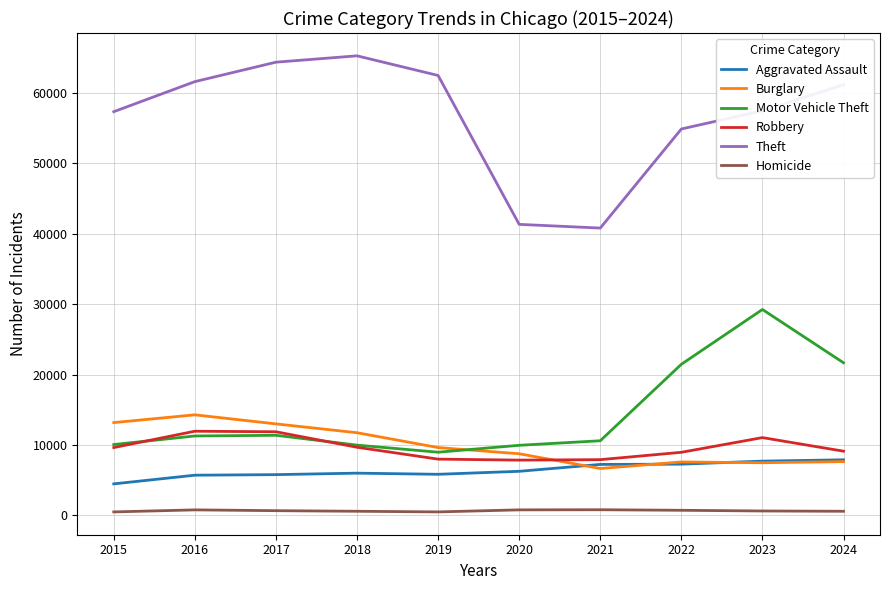

Count the number of categories in the chart.

10